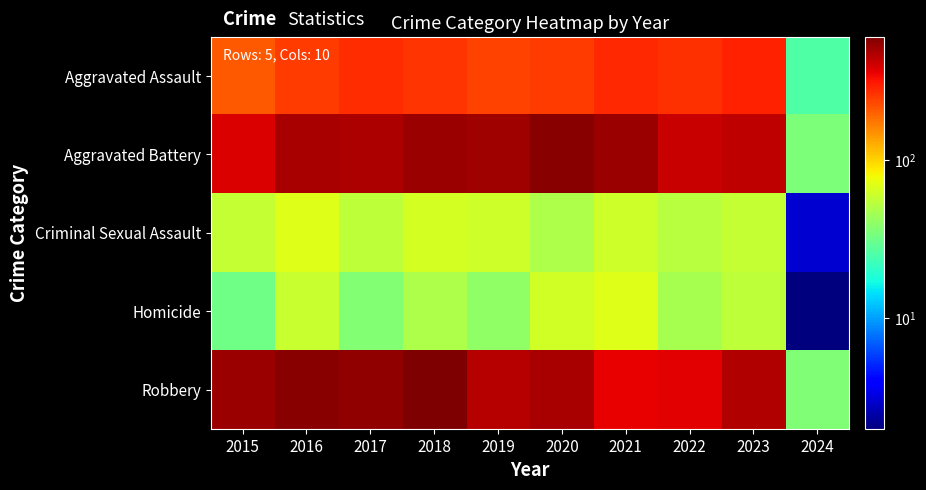

At how many categories does at least one series exceed 200?

9